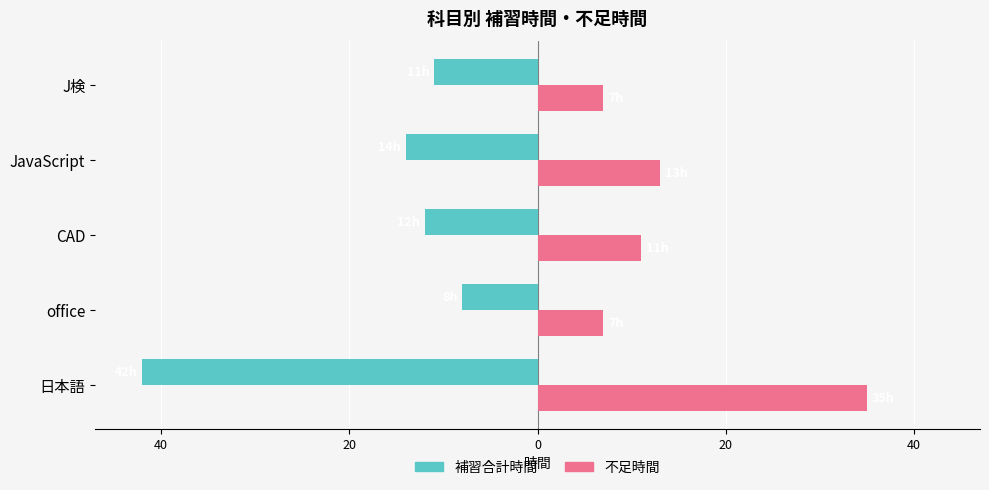

What are all the series names shown in the legend?

補習合計時間, 不足時間